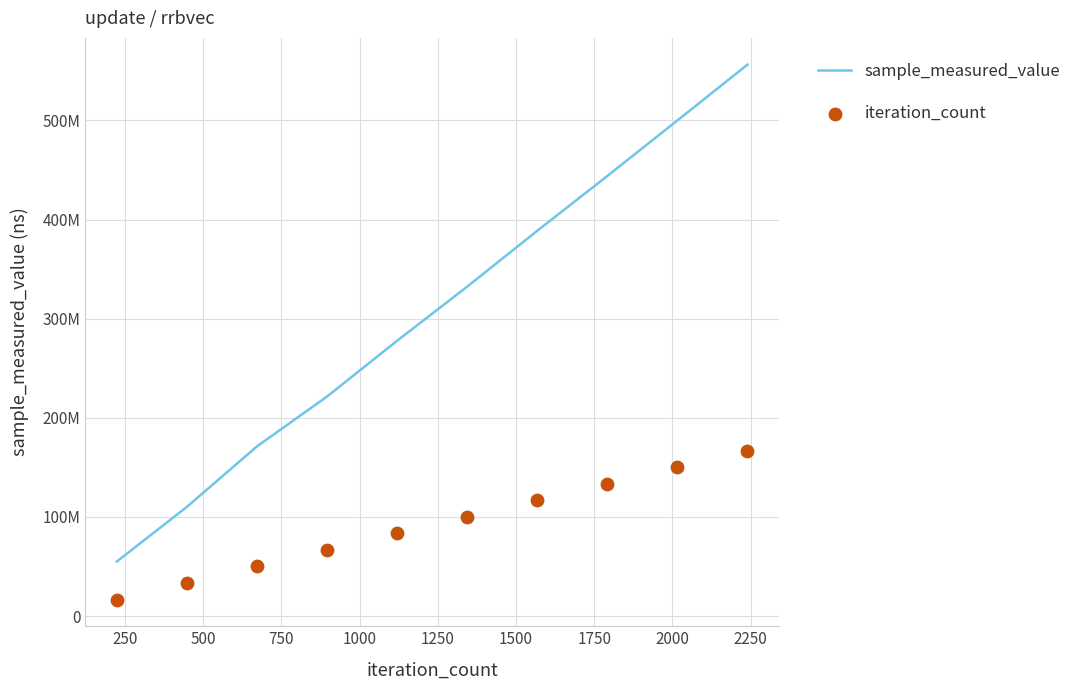

At which category is the sum across all series the highest?

2250